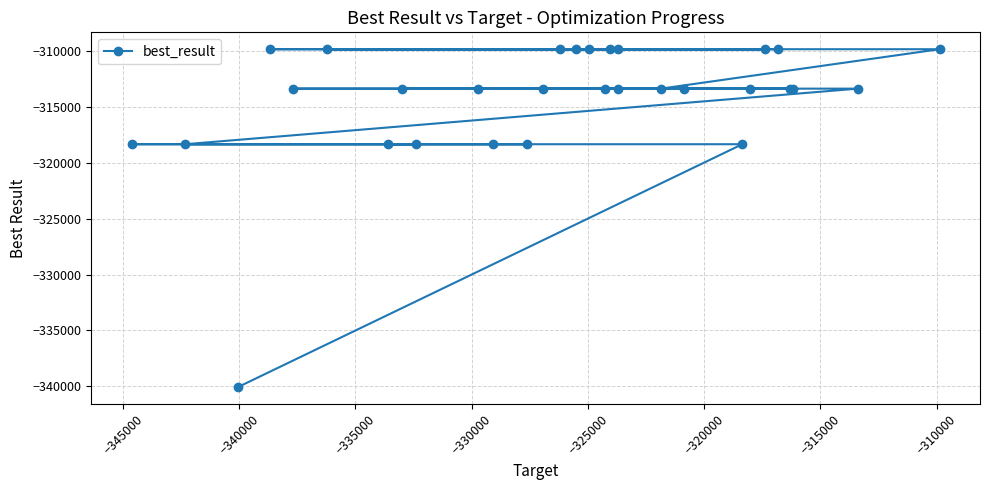

What is the greatest value displayed?

-309871